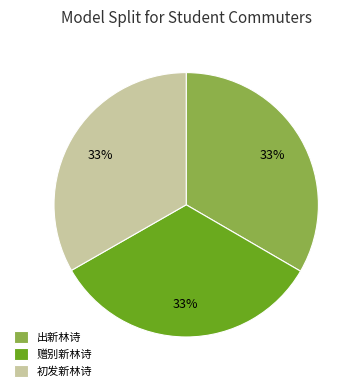

True or false: 出新林诗 accounts for 39% of the total.

False